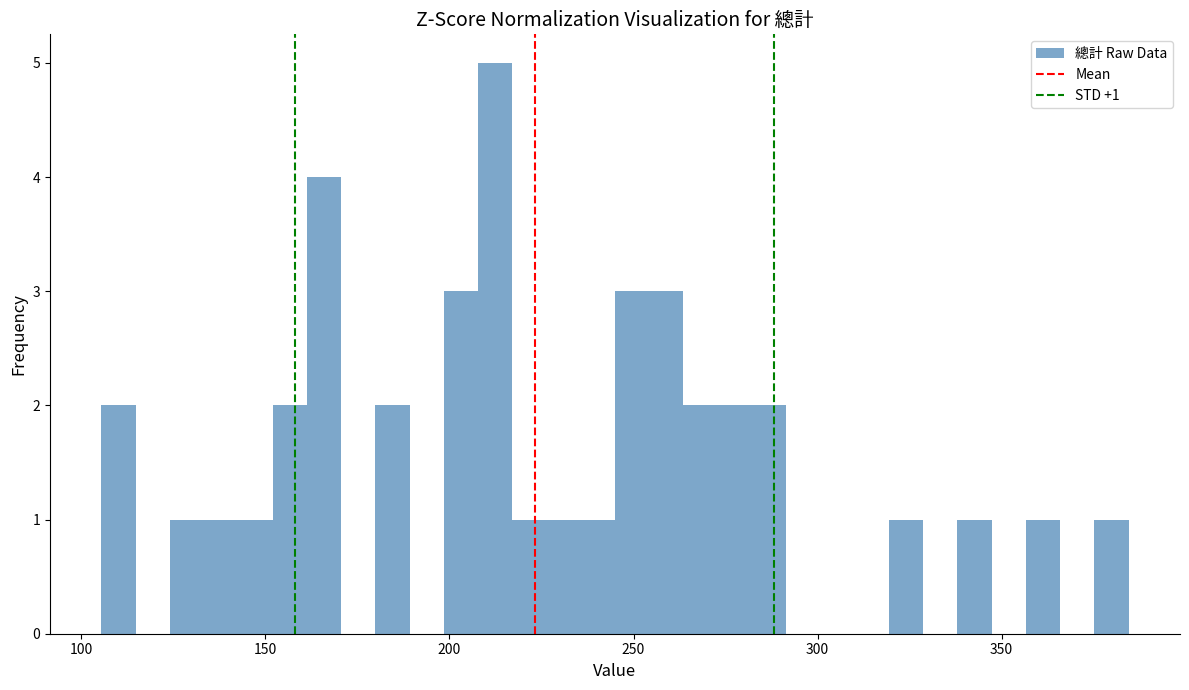

Read against the x-axis, roughly where is the centre of the tallest bar?

210